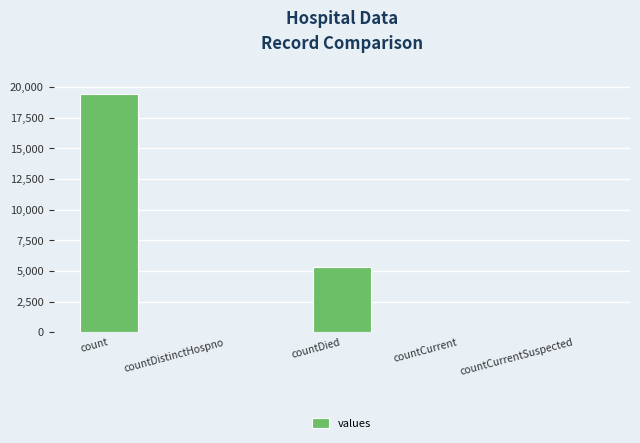

How many series are shown in this chart?

1